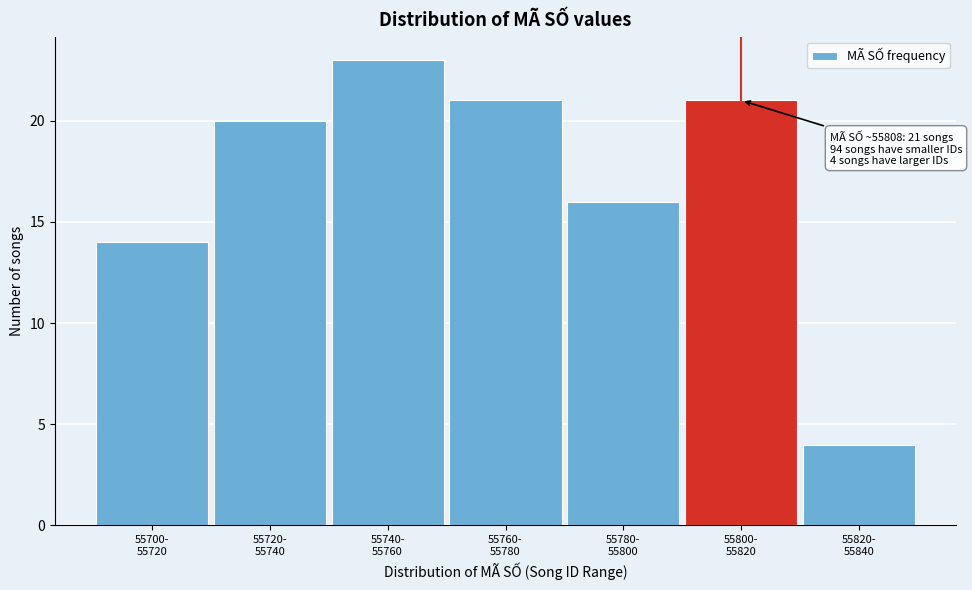

What is the value of the 2nd bar from the left?

20